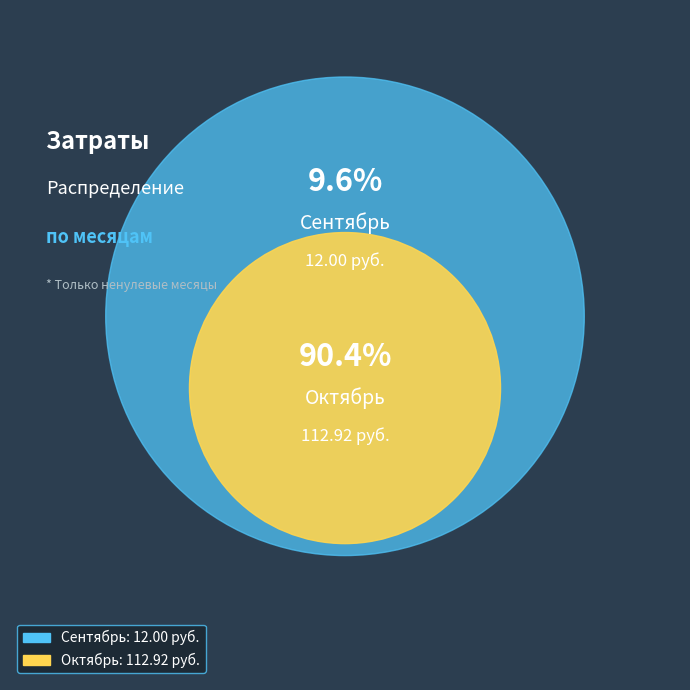

Is it true that Октябрь is 90% of the pie?

True